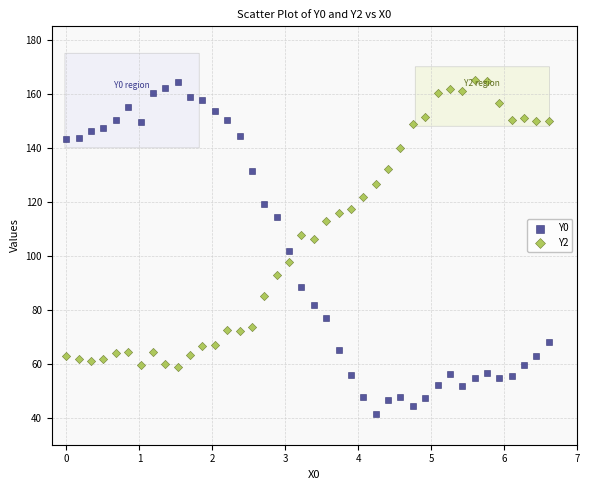

What is the X range (max minus min) for the scatter plot?

6.6